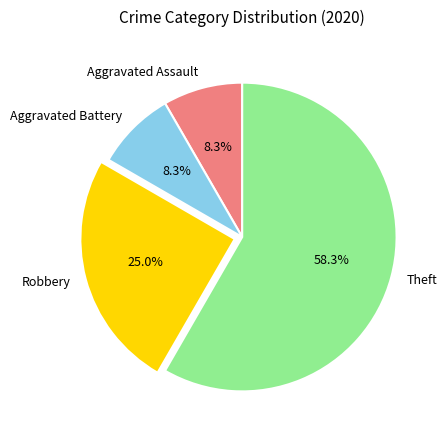

How many segments does this pie chart have?

4